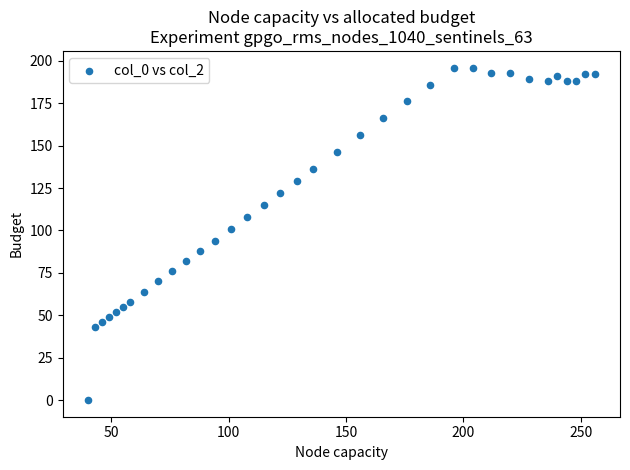

What is the range of X values (max minus min)?

216